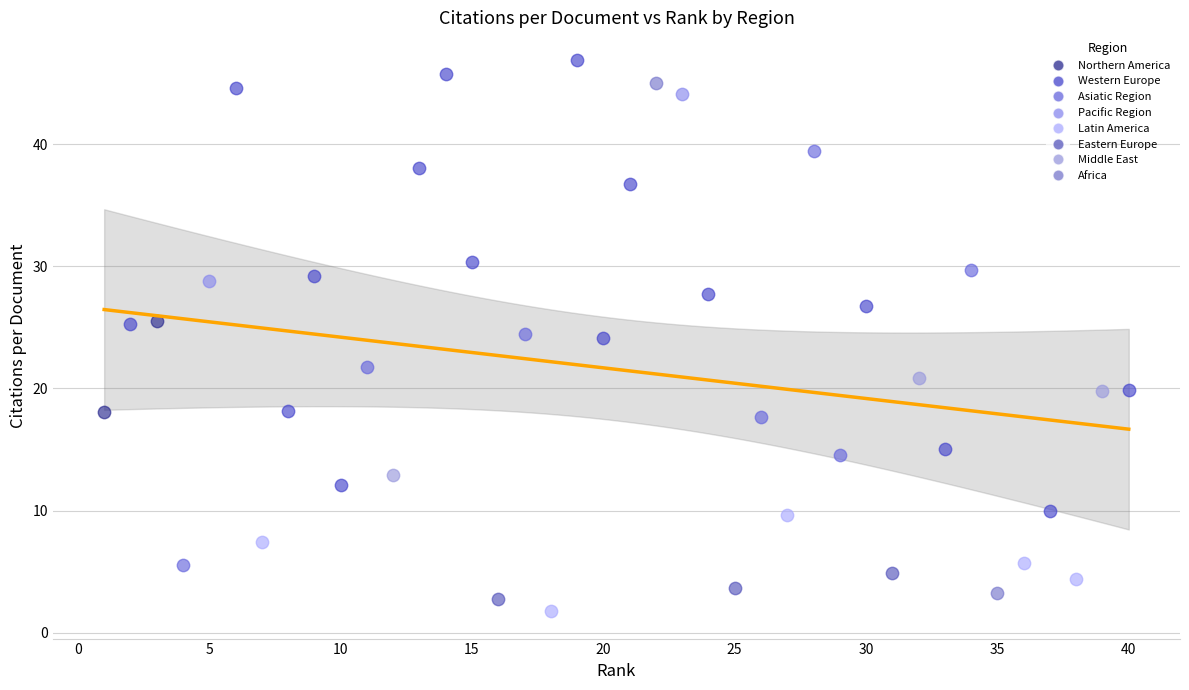

Which series contains the lowest Y value?

Latin America